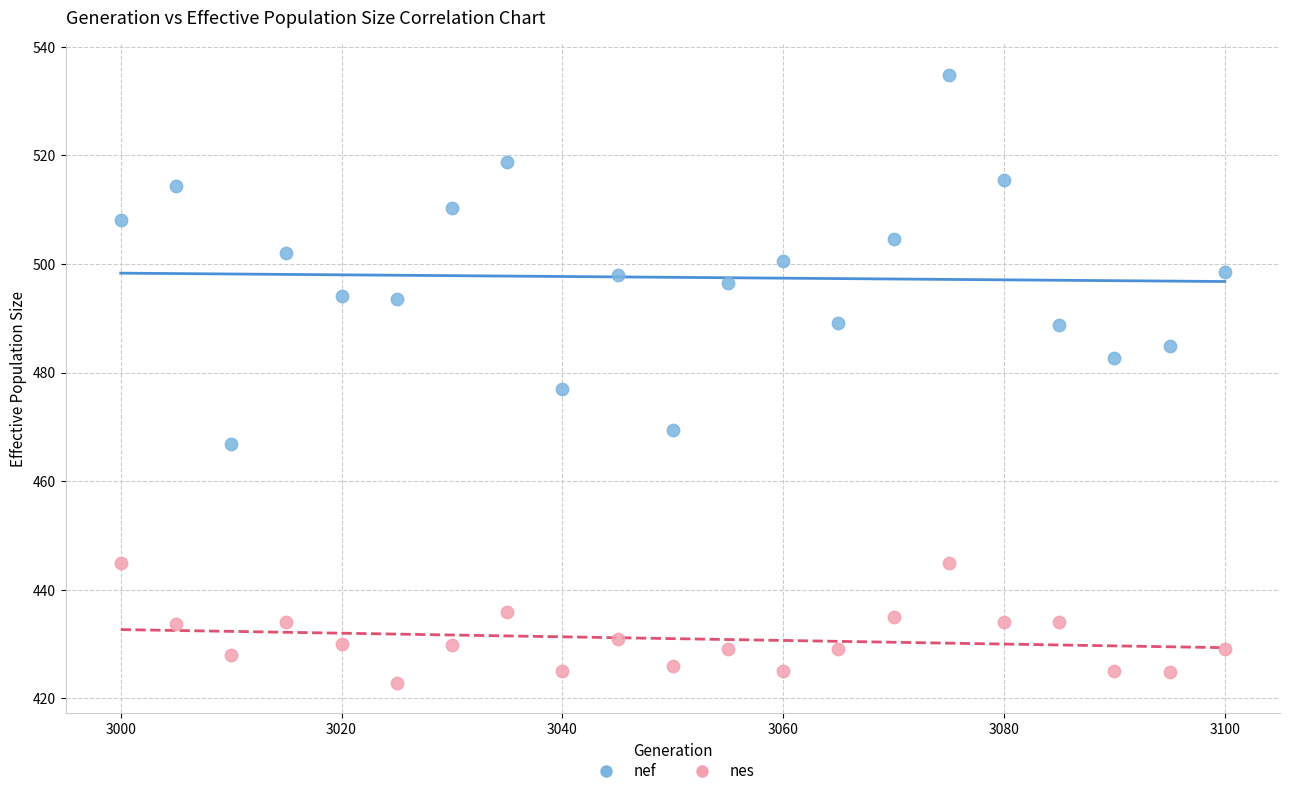

What are all the series names shown in the legend?

nef, nes